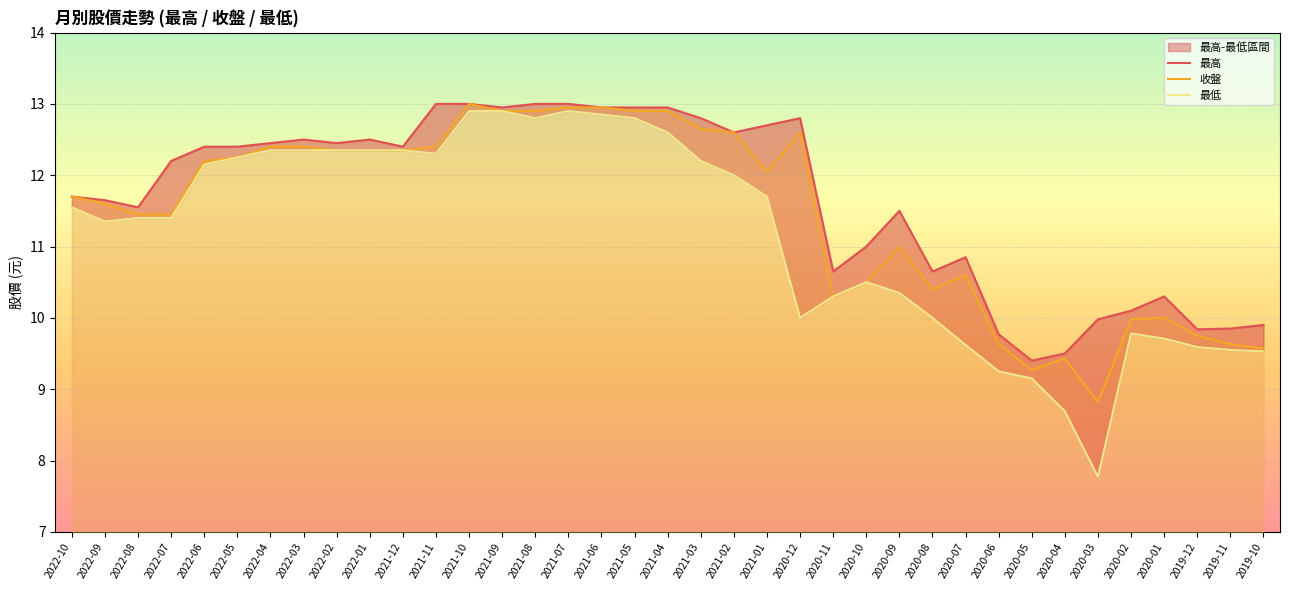

Rank the series at 2022-10 from lowest to highest value.

最低, 最高, 收盤